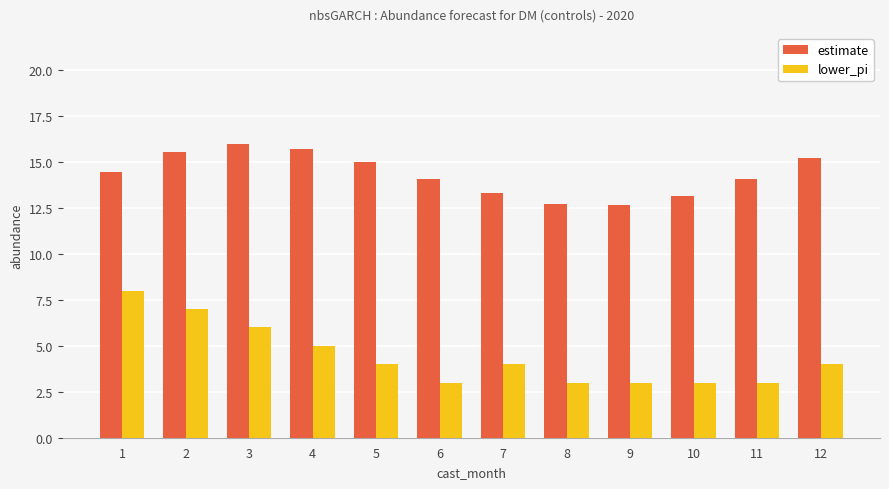

What is the approximate value of estimate at 11?

14.0